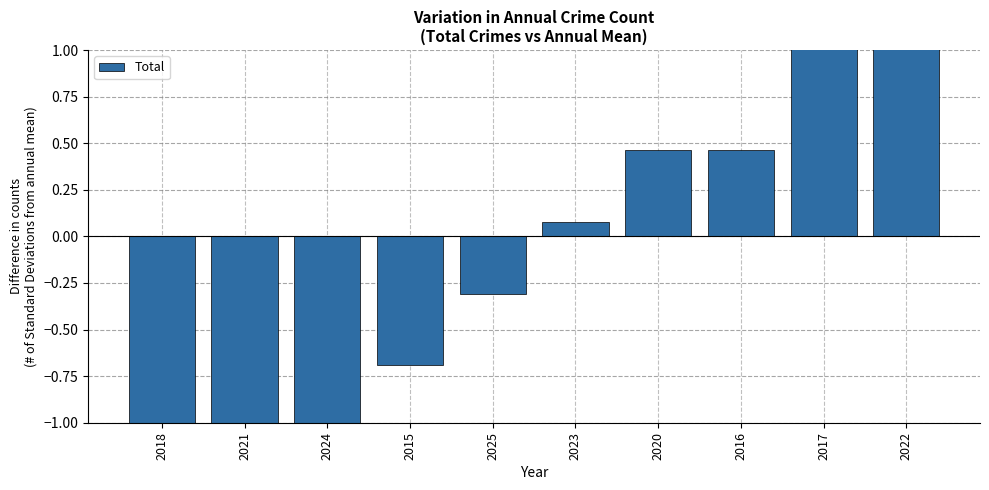

Reading left to right, what are all the values shown in this chart?

-1.1	-1.1	-1.1	-0.7	-0.3	0.1	0.5	0.5	1.2	2.0